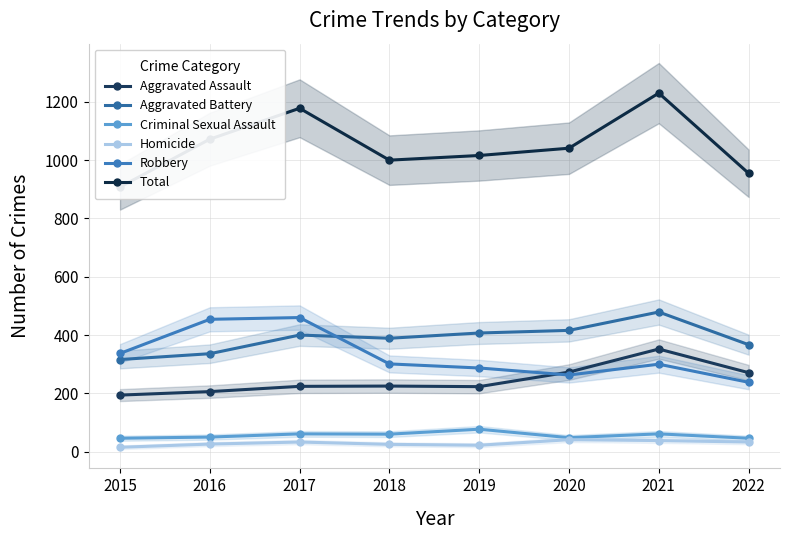

How many values in the Robbery series exceed 301?

3